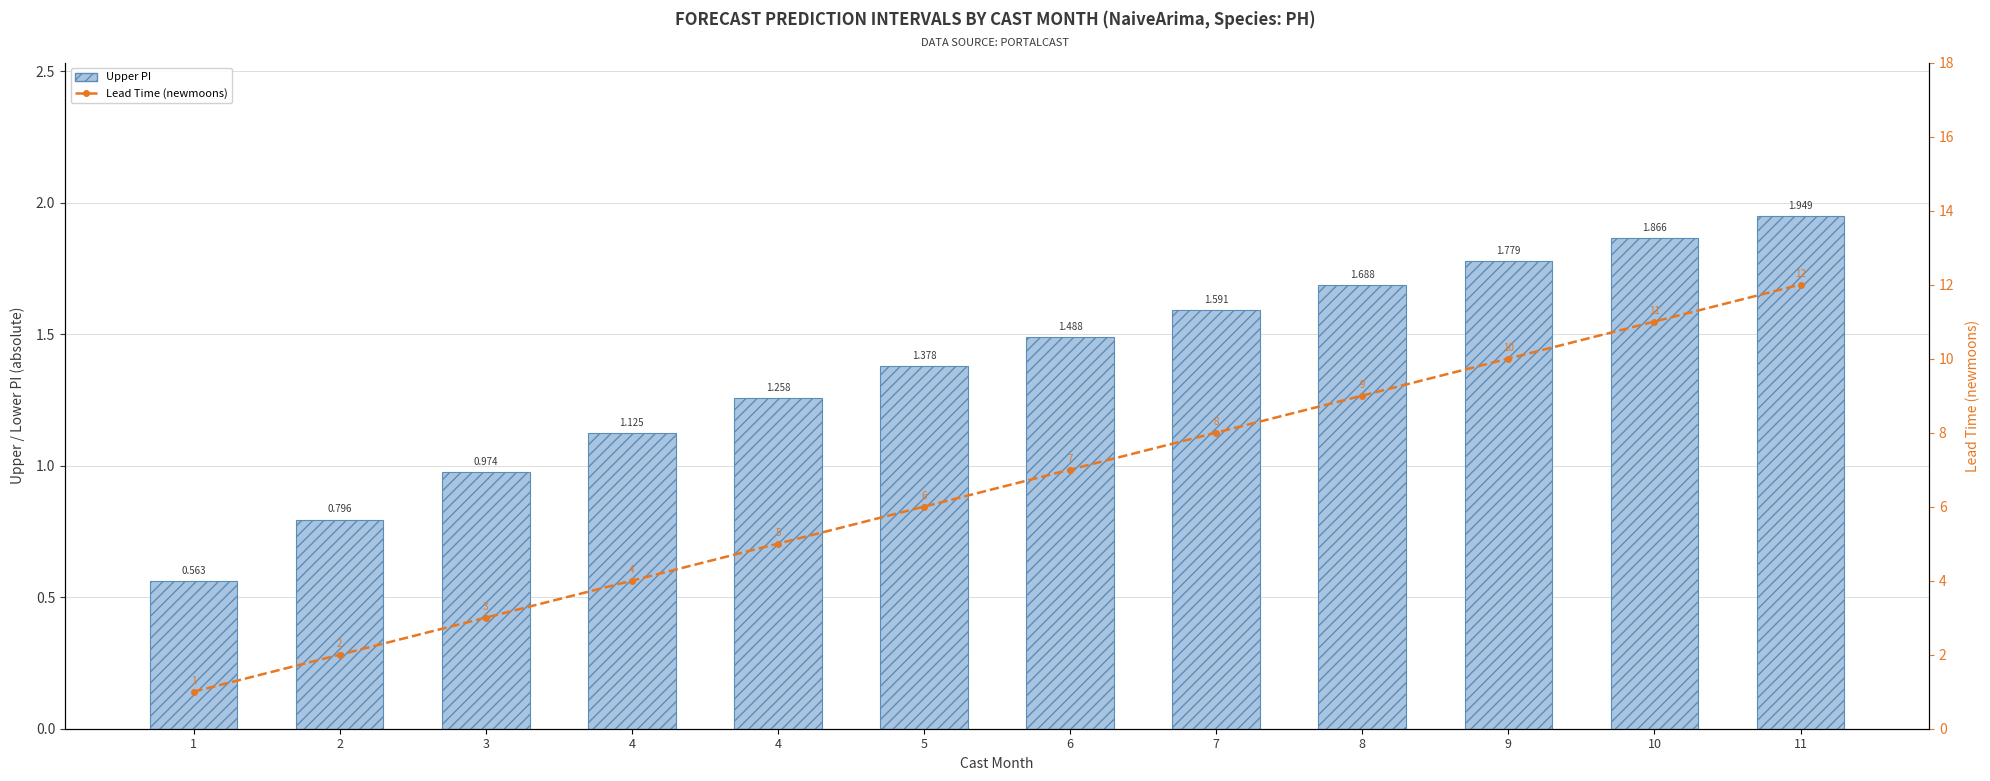

Where does the Lead Time (newmoons) series first go above 7?

7